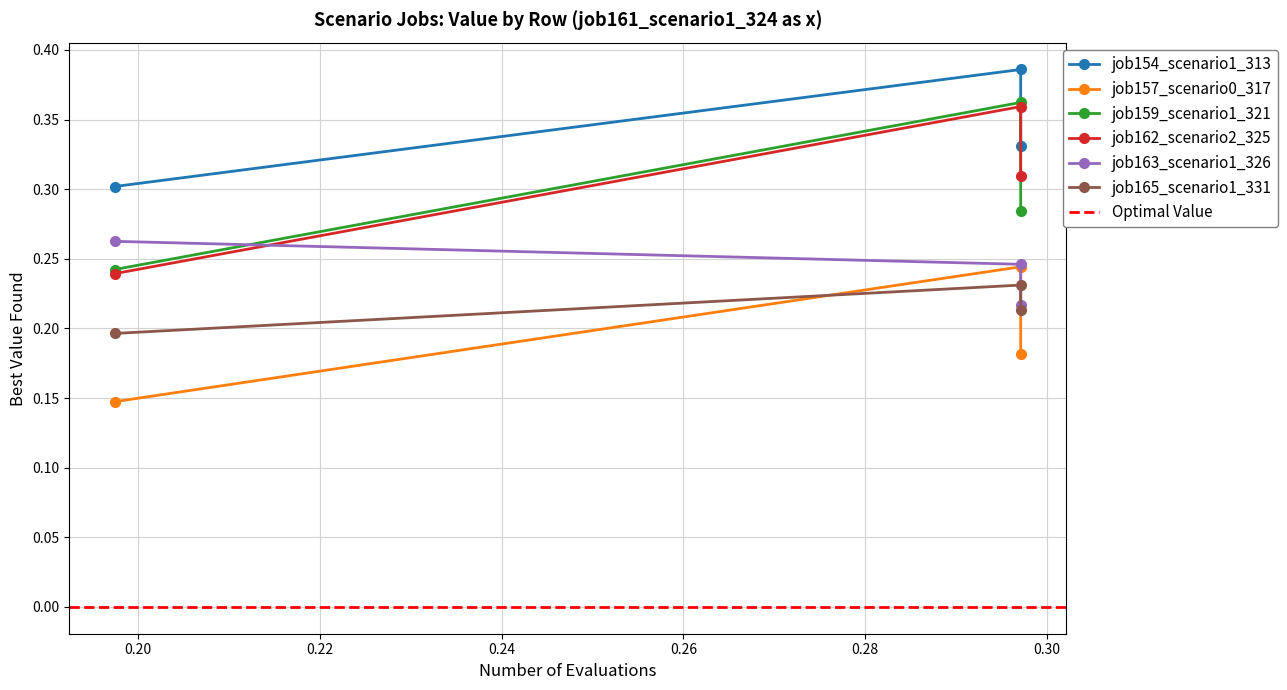

List the series in order of their peak value, lowest first.

job165_scenario1_331, job157_scenario0_317, job163_scenario1_326, job162_scenario2_325, job159_scenario1_321, job154_scenario1_313